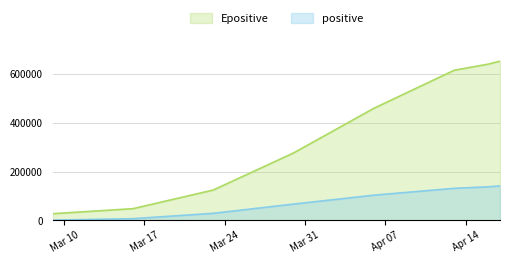

What is the difference between the second highest and second lowest values in the Epositive series?

591944.1